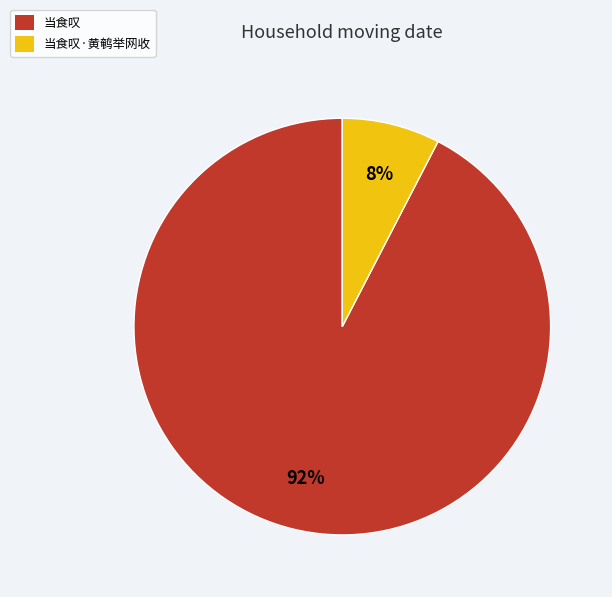

Which has a higher value, 当食叹 or 当食叹·黄鹌举网收?

当食叹